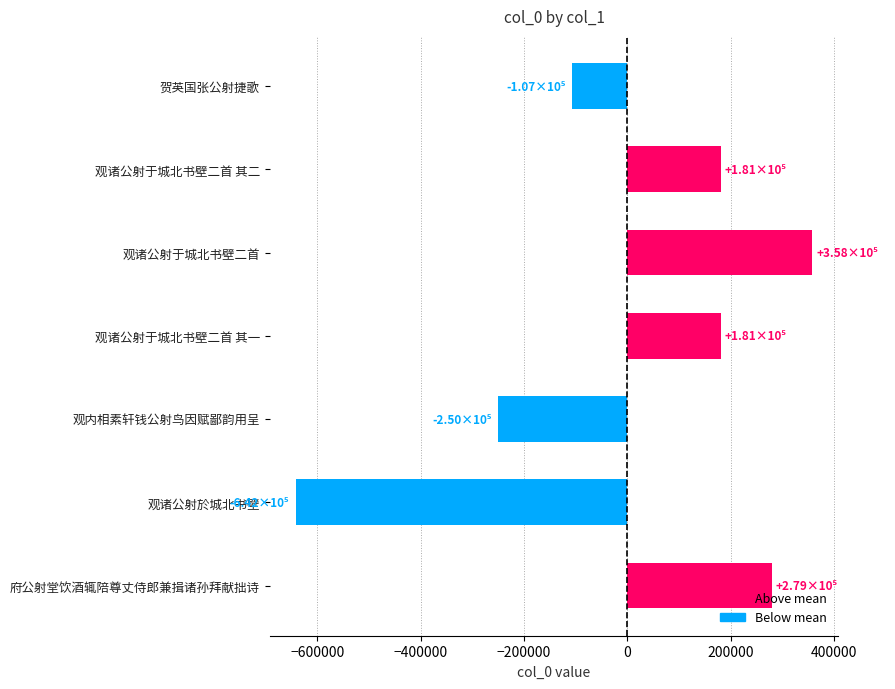

What is the difference between the second highest and minimum values?

921104